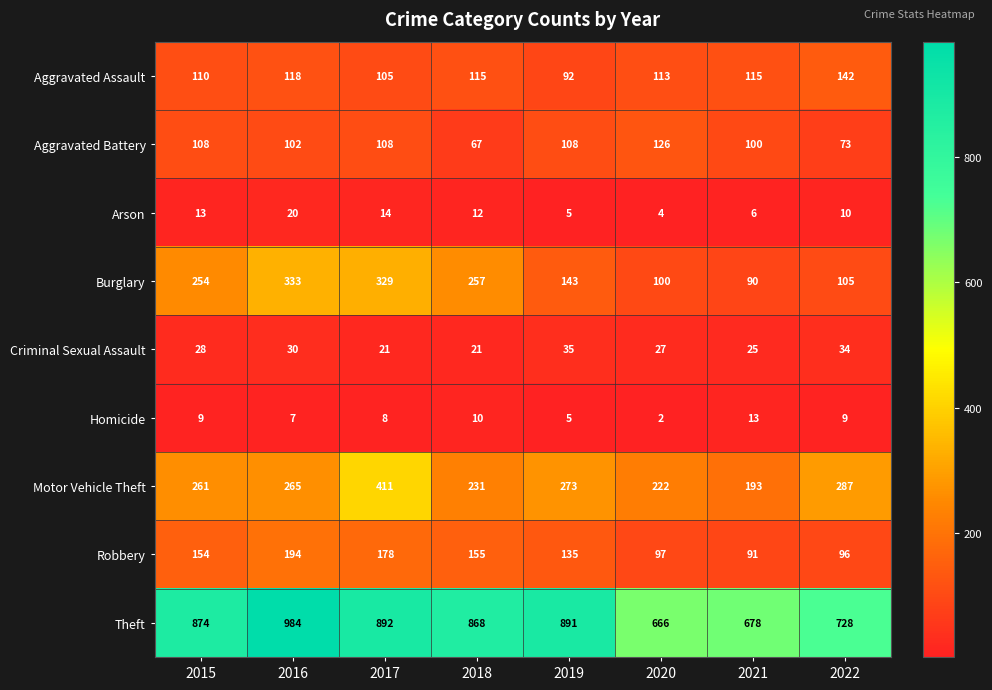

What is the minimum value for Motor Vehicle Theft?

193